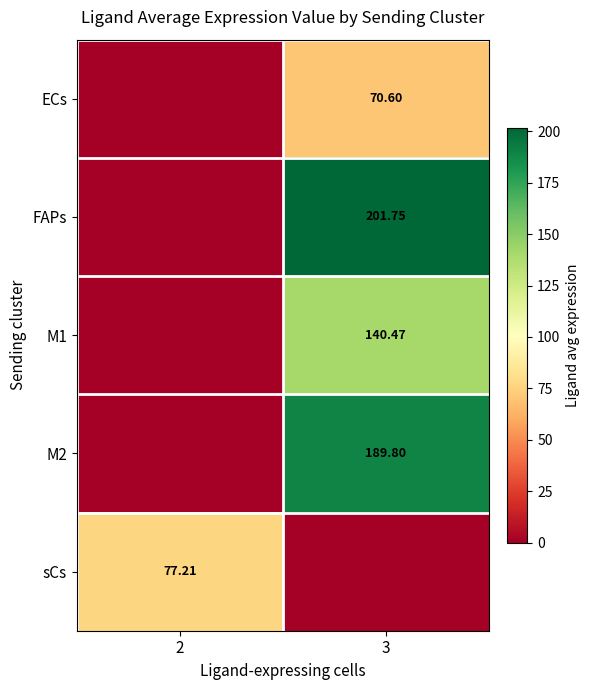

The ECs series shows 0.0 at 2. True or false?

True